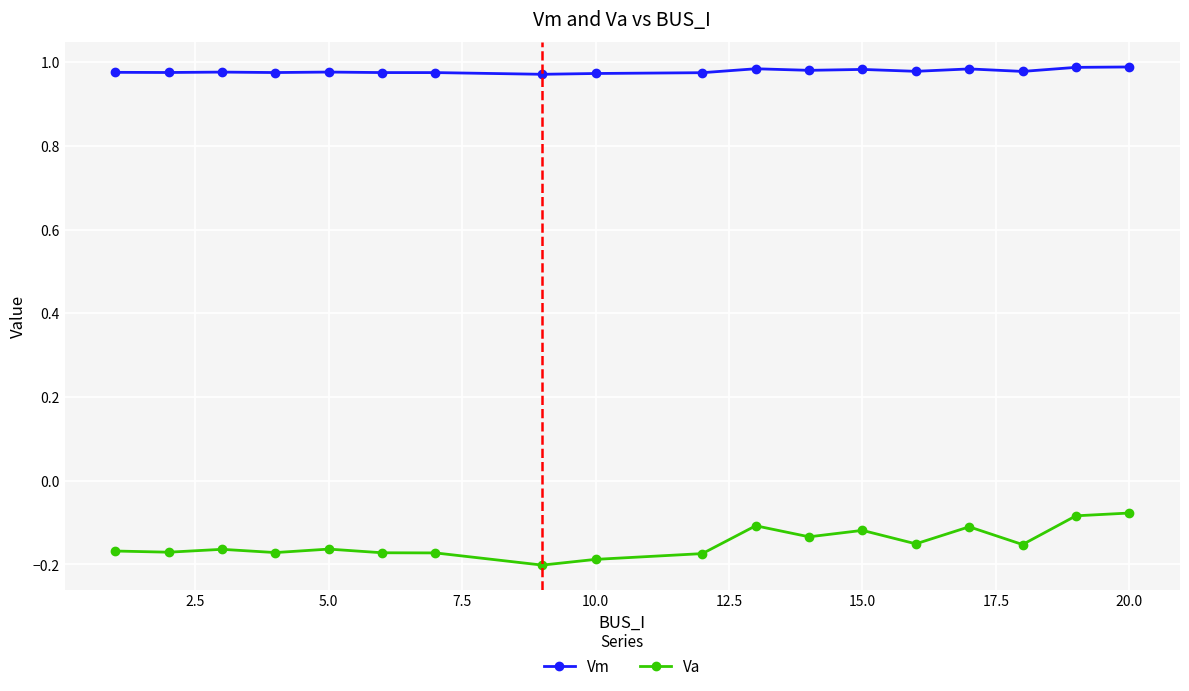

True or false: Va and Vm intersect in this chart.

False